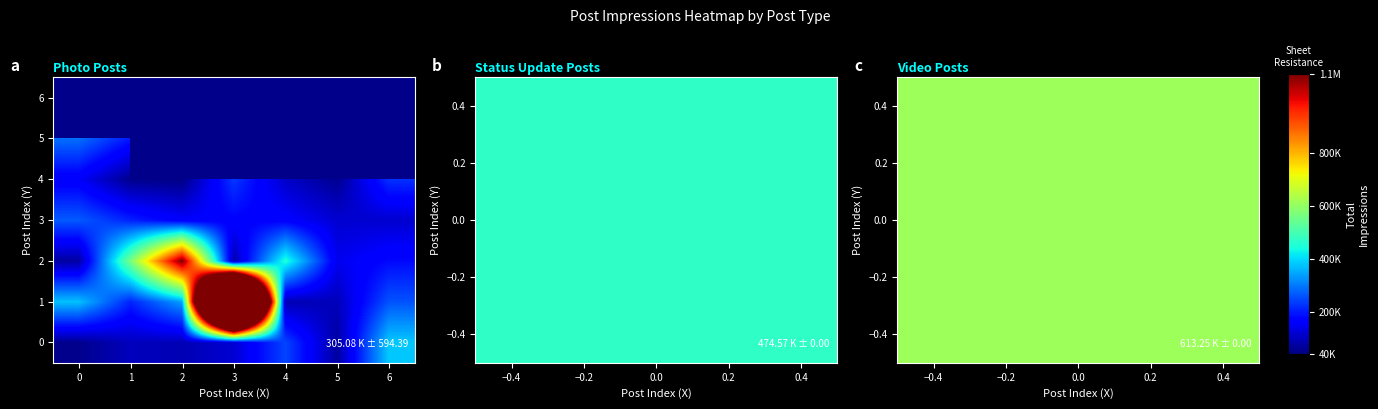

How many values in the 3 series exceed 167347?

3